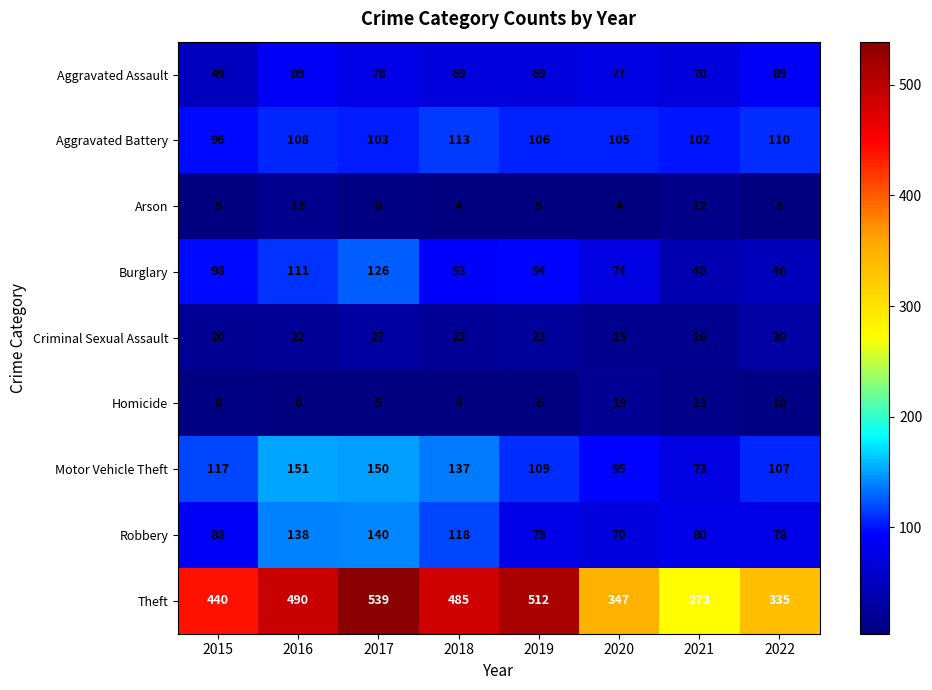

Rank the series by their maximum value, from highest to lowest.

Theft, Motor Vehicle Theft, Robbery, Burglary, Aggravated Battery, Aggravated Assault, Criminal Sexual Assault, Homicide, Arson